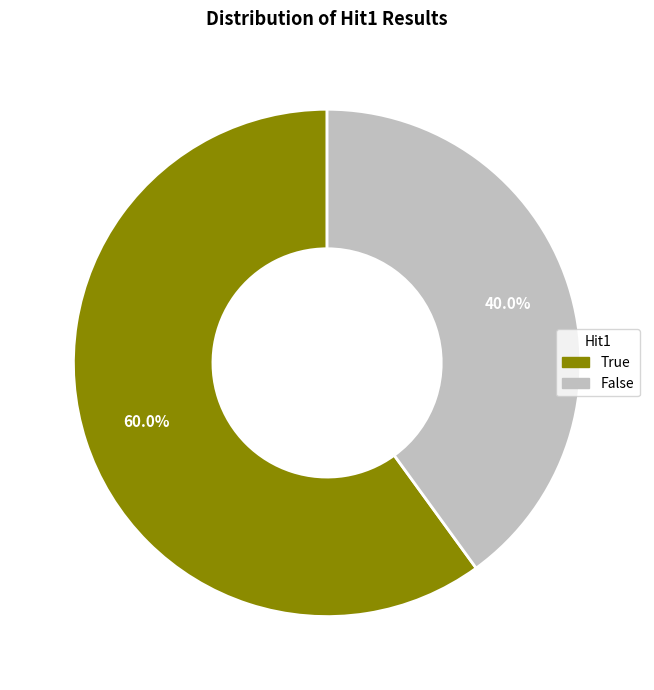

Which category accounts for the majority?

True